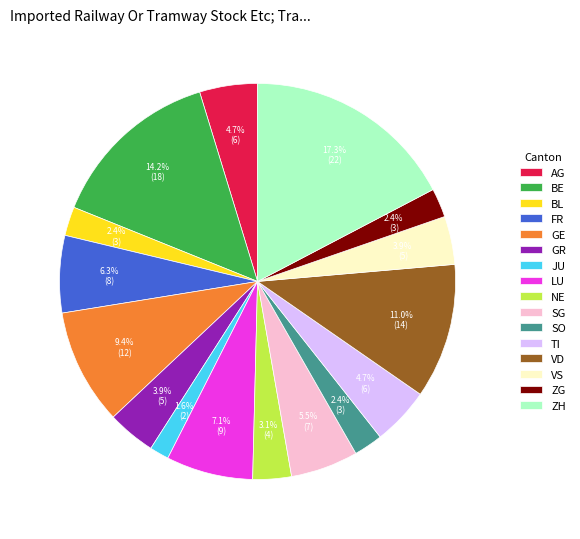

Approximately how many times larger is the value at BL compared to LU?

0.3